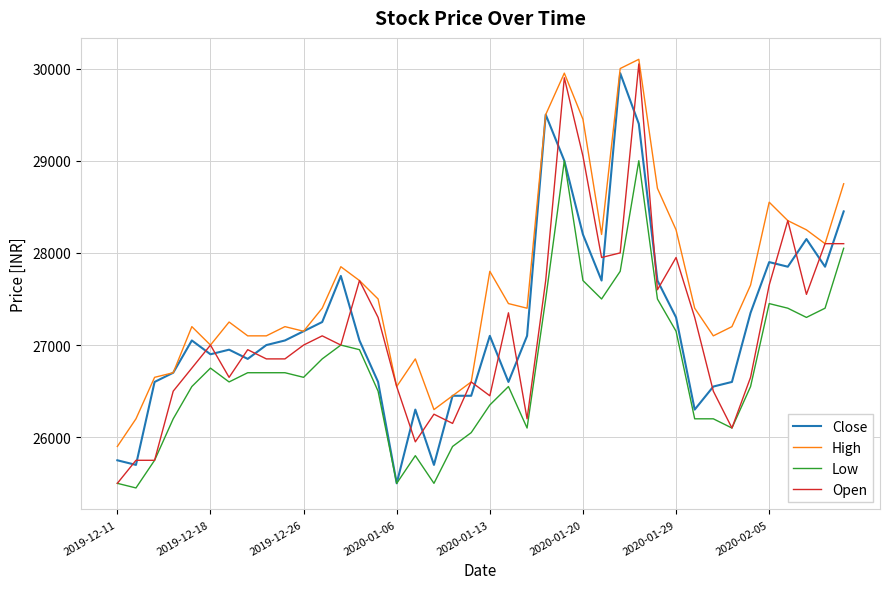

How many intersections are there between Close and Open?

24